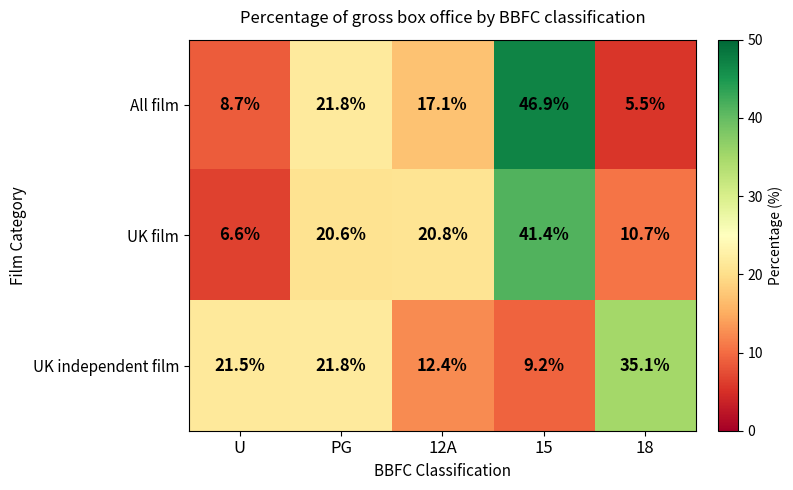

How many series are shown in this chart?

3